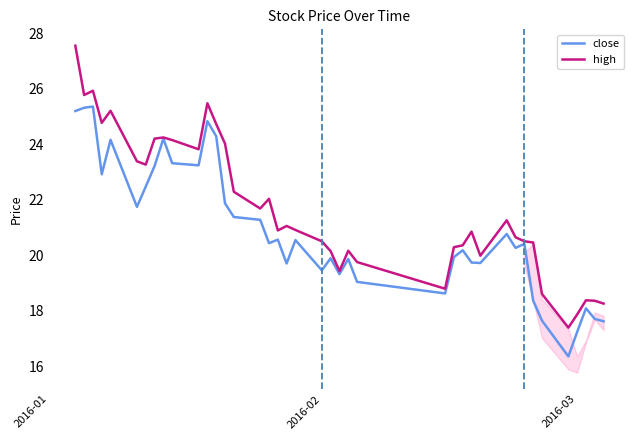

Which series has the largest range (max minus min)?

high